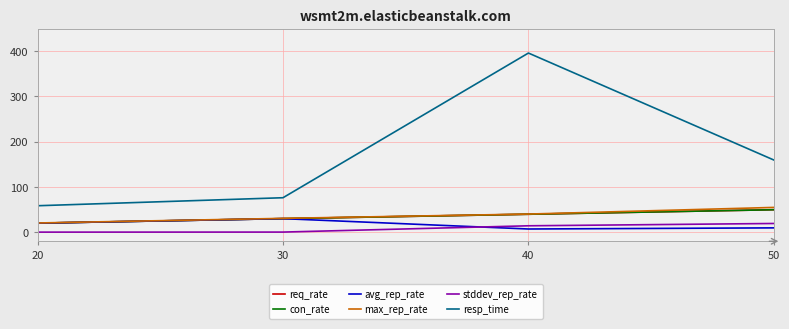

Which series has the widest spread of values?

resp_time